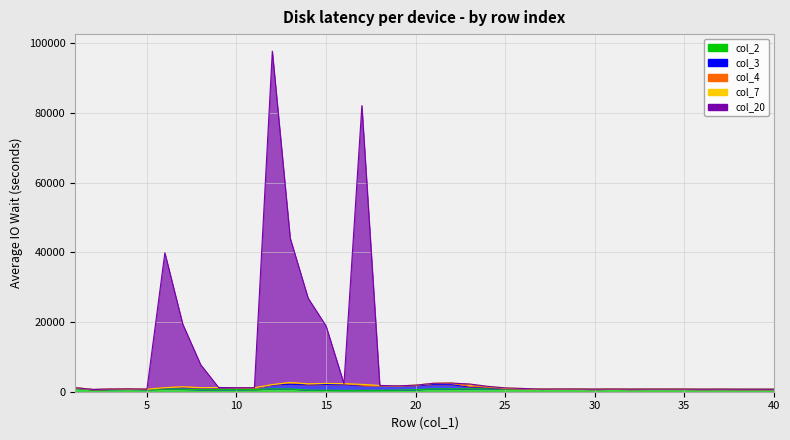

Where is col_4 nearest to the value 259?

14